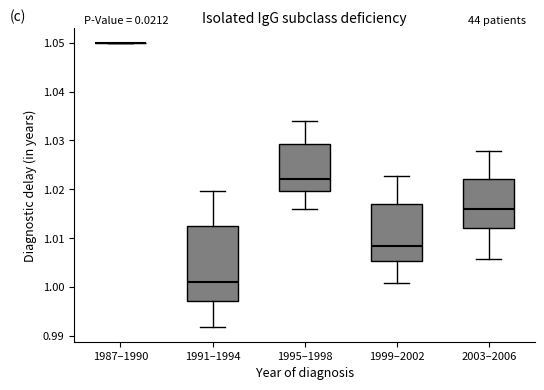

Reading left to right, transcribe this box plot: for each box, give where its median line is, the range the box spans, and where its two whiskers end, as read against the y-axis. The values are not printed on the chart, so give them approximately, as read against the axis.

1987–1990: box collapsed to a line at 1.050, whiskers 1.050 to 1.050
1991–1994: median 1.001, box 0.997 to 1.012, whiskers 0.992 to 1.020
1995–1998: median 1.022, box 1.020 to 1.029, whiskers 1.016 to 1.034
1999–2002: median 1.008, box 1.005 to 1.017, whiskers 1.001 to 1.023
2003–2006: median 1.016, box 1.012 to 1.022, whiskers 1.006 to 1.028